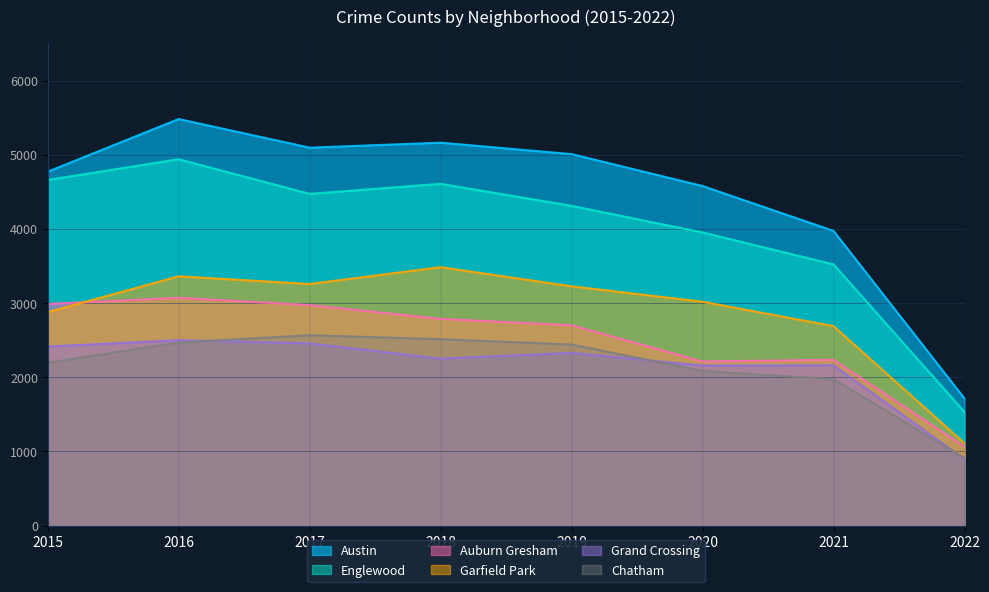

Reading left to right, extract all data points from this chart.

Austin: 2015=4771	2016=5481	2017=5095	2018=5162	2019=5008	2020=4578	2021=3973	2022=1714
Englewood: 2015=4659	2016=4939	2017=4472	2018=4607	2019=4310	2020=3952	2021=3521	2022=1532
Auburn Gresham: 2015=2988	2016=3071	2017=2973	2018=2787	2019=2701	2020=2212	2021=2236	2022=1065
Garfield Park: 2015=2877	2016=3361	2017=3257	2018=3484	2019=3226	2020=3018	2021=2689	2022=1111
Grand Crossing: 2015=2413	2016=2500	2017=2456	2018=2250	2019=2328	2020=2158	2021=2162	2022=896
Chatham: 2015=2195	2016=2468	2017=2566	2018=2513	2019=2441	2020=2084	2021=1973	2022=910